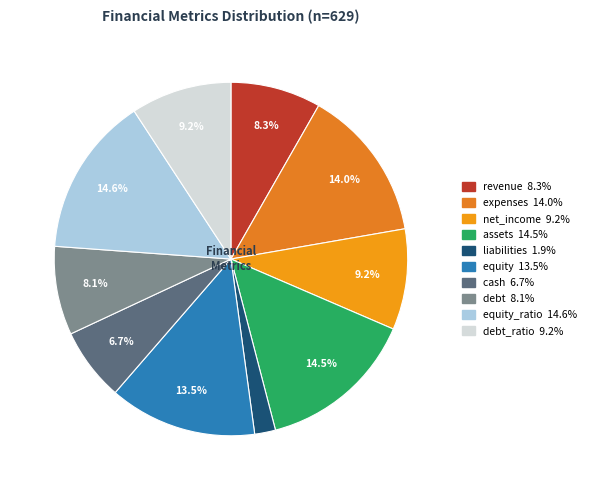

How many segments does this pie chart have?

10